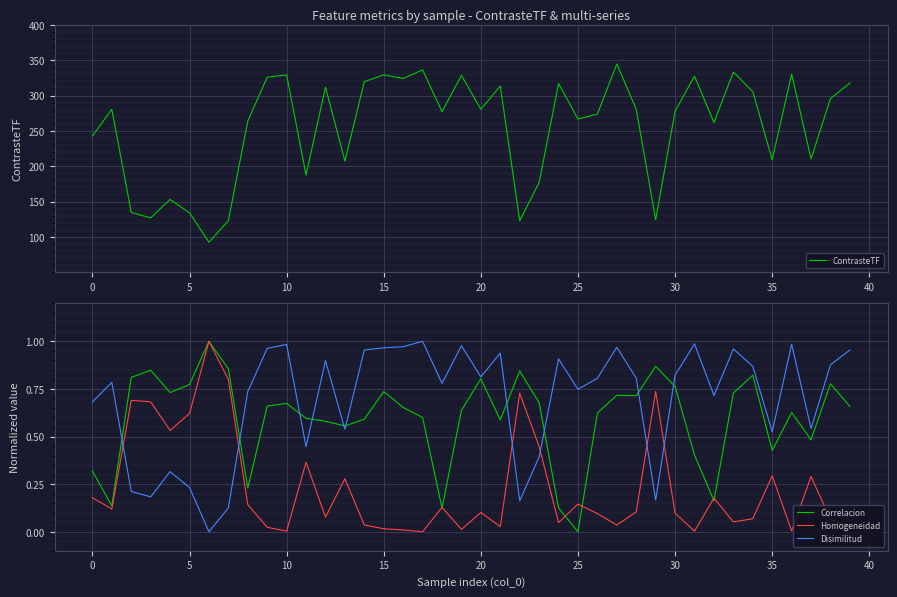

What is the lowest value of the ContrasteTF series?

92.6